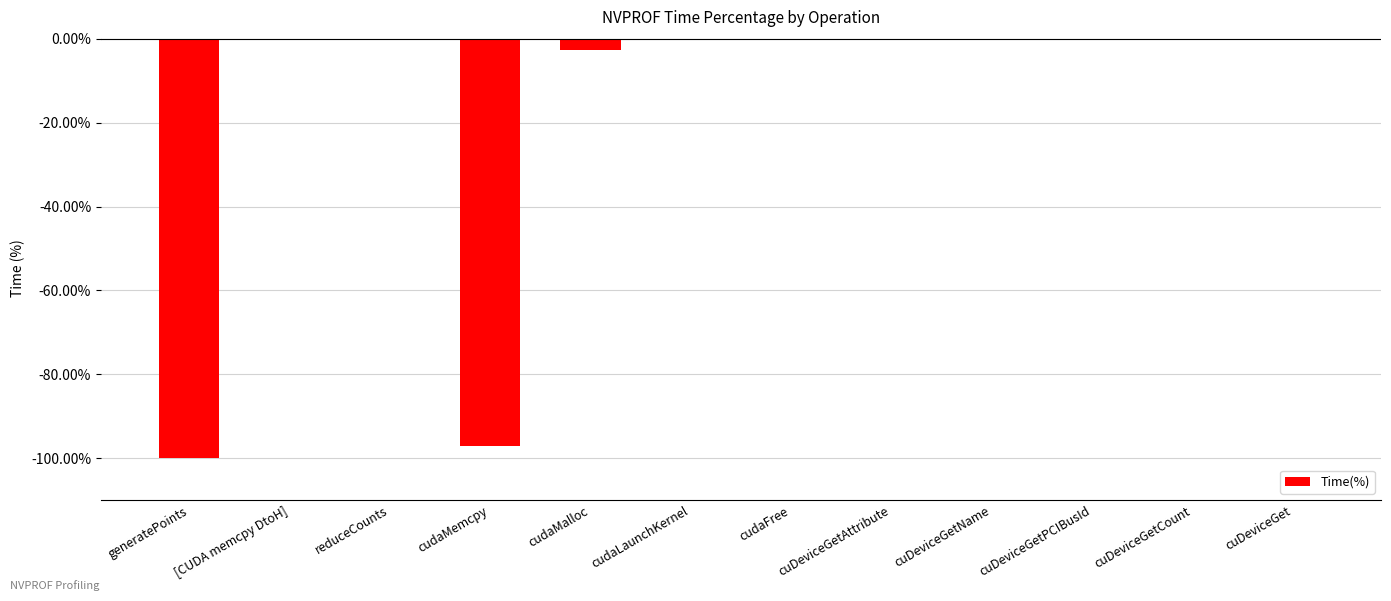

What is the sum of all values?

-200.0